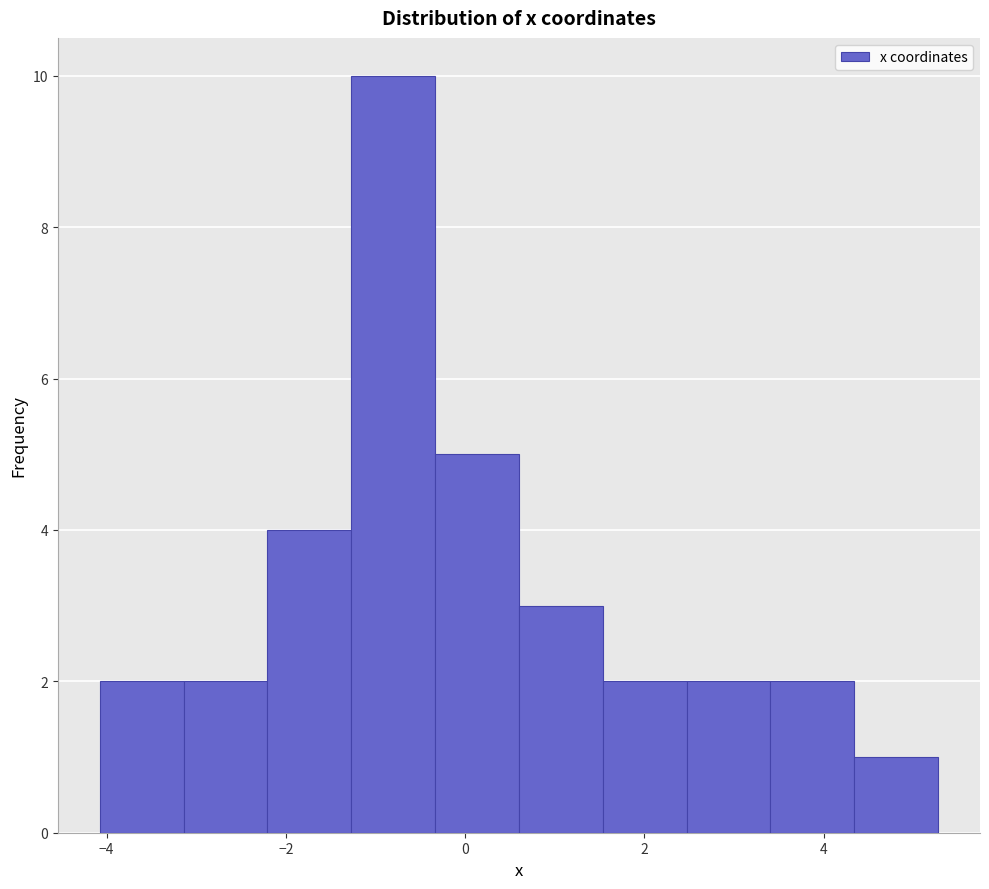

Reading left to right, list every bar in this chart as the range it spans on the x-axis followed by its height. Neither the bar edges nor the heights are printed on the chart, so give them approximately, as read against the axes.

-4.0 to -3.2: 2
-3.2 to -2.2: 2
-2.2 to -1.2: 4
-1.2 to -0.4: 10
-0.4 to 0.6: 5
0.6 to 1.6: 3
1.6 to 2.4: 2
2.4 to 3.4: 2
3.4 to 4.4: 2
4.4 to 5.2: 1